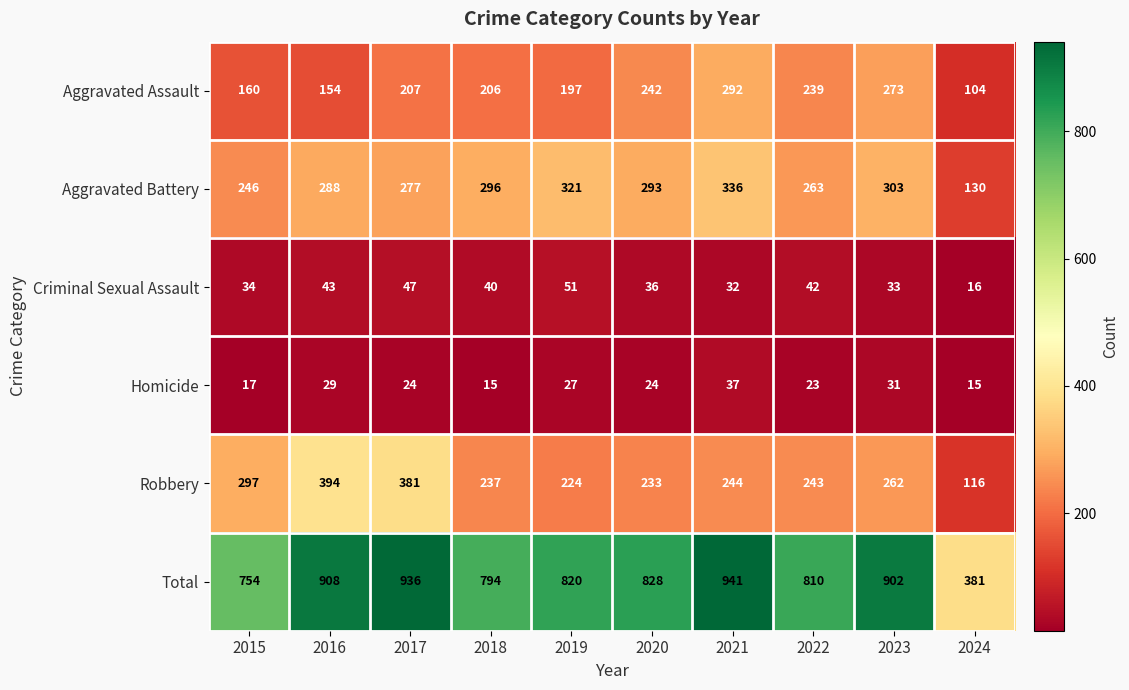

Which series has the largest total across all categories?

Total